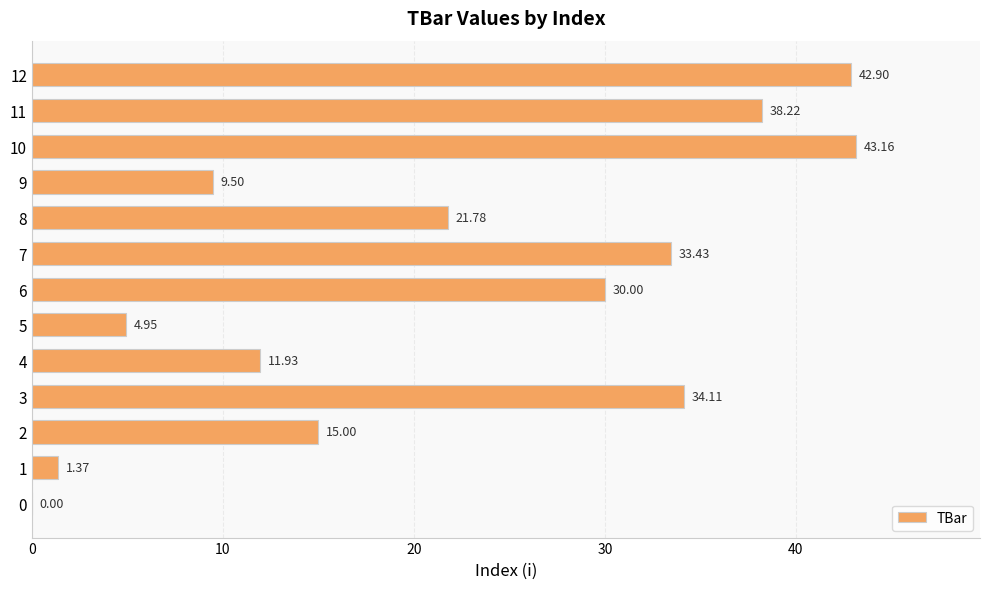

What is the sum of the values at 11 and 6?

68.2